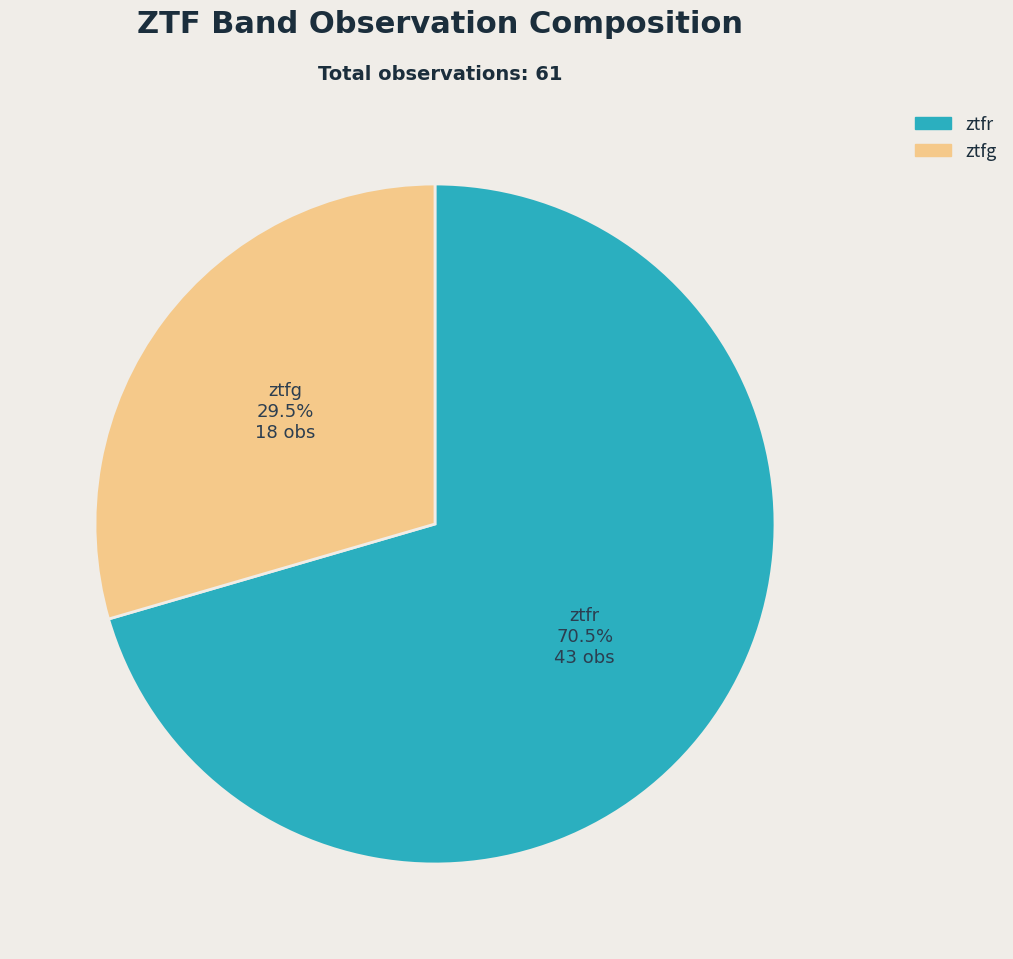

What percentage is NOT represented by ztfg?

70.5%